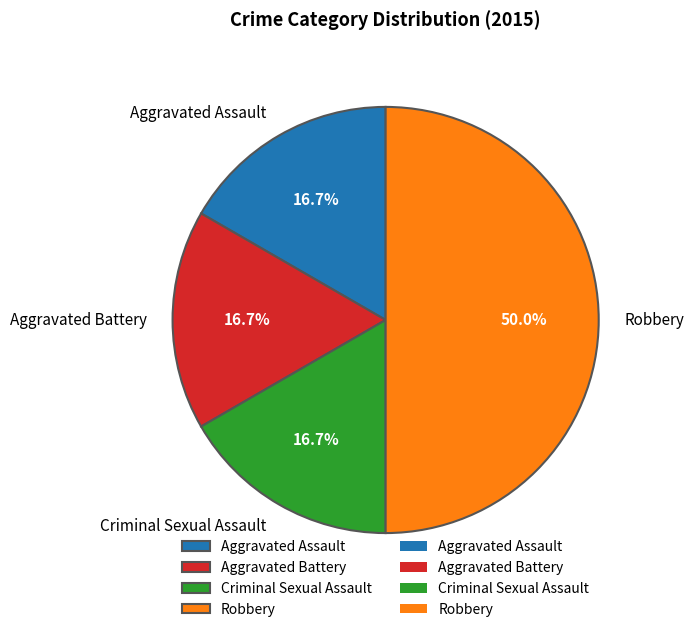

To the nearest percent, what is the average slice percentage?

25%